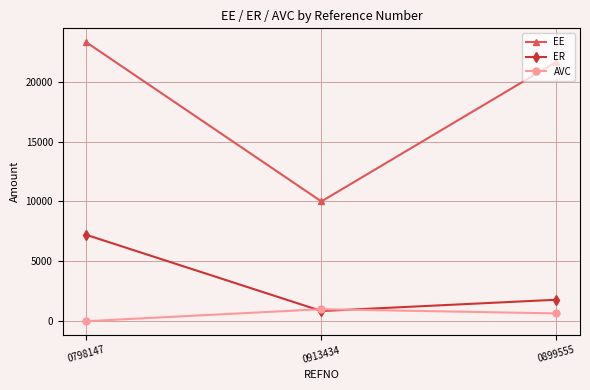

At which label is EE closest to 16645?

0899555